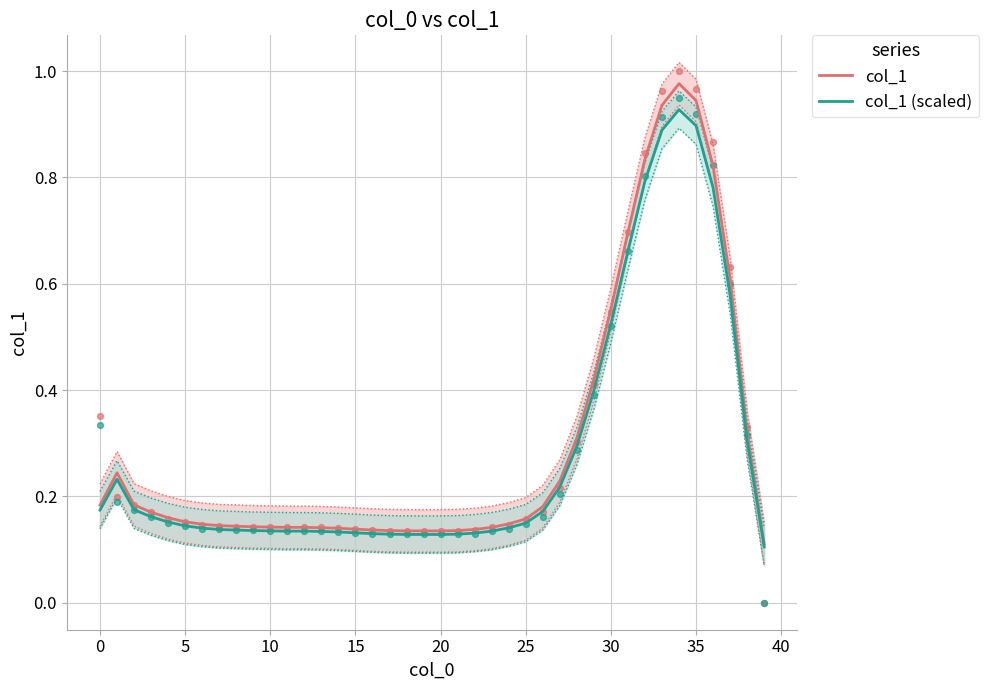

At which category is the sum across all series the highest?

34